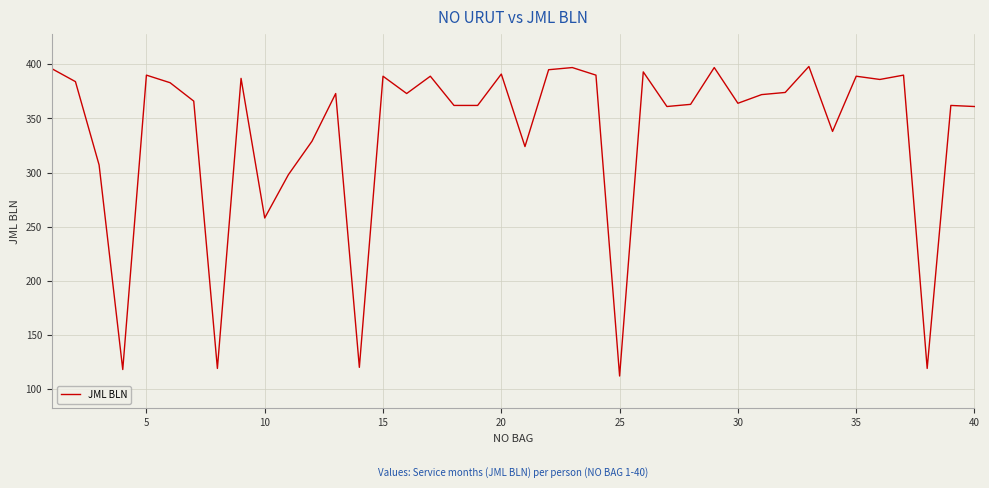

What is the maximum value shown in the chart?

398